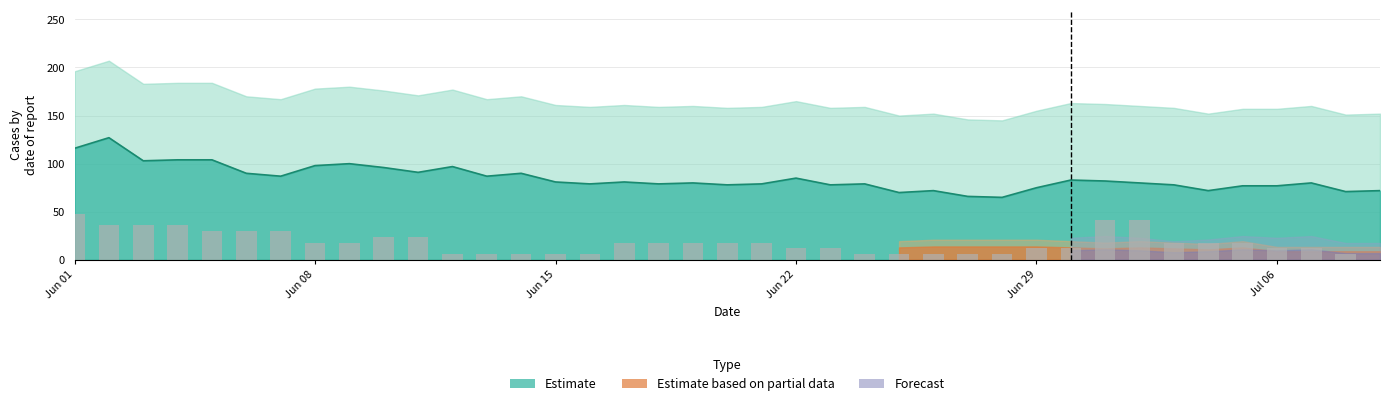

How many data points are less than 18?

18